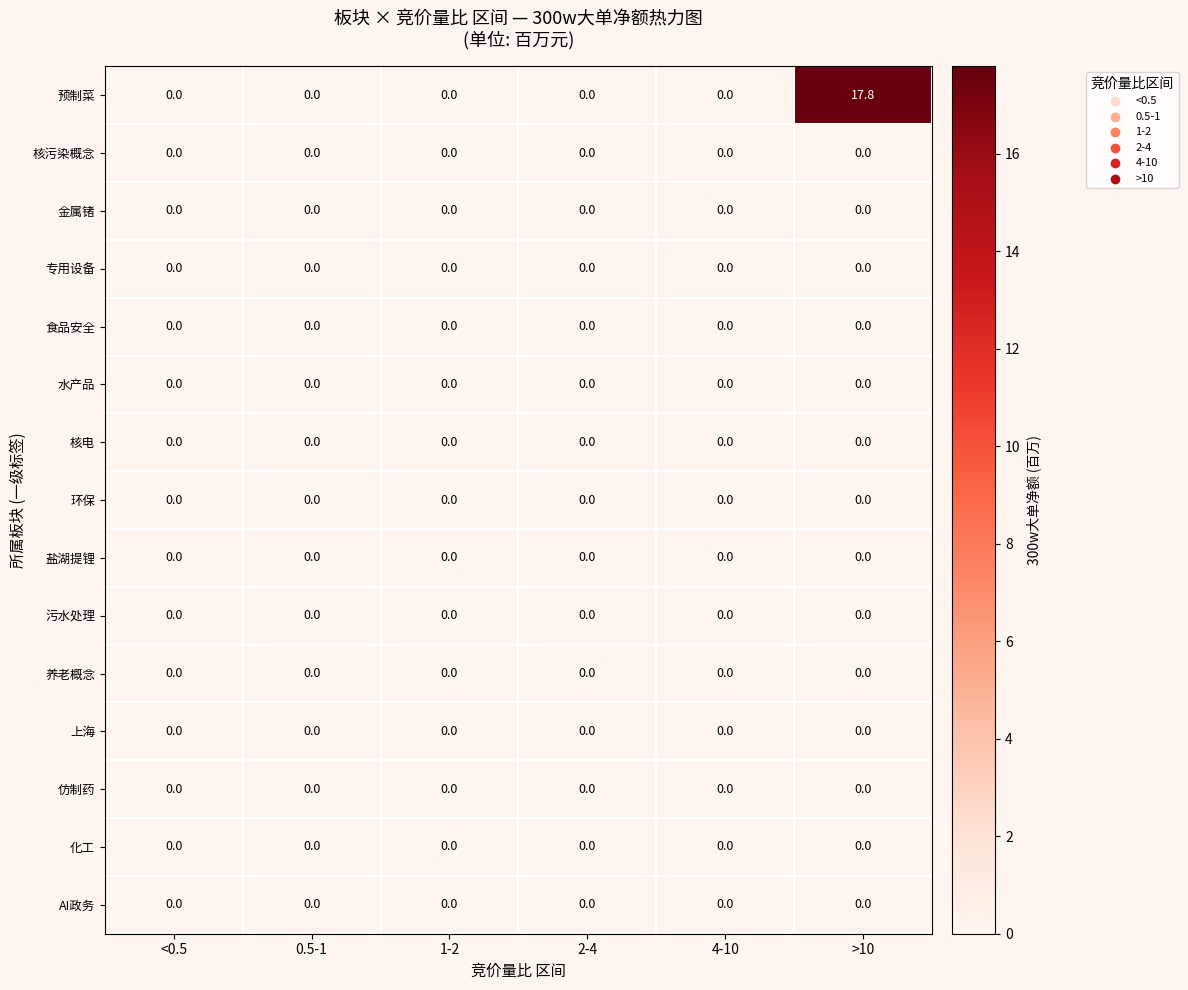

At which category is the sum across all series the highest?

>10